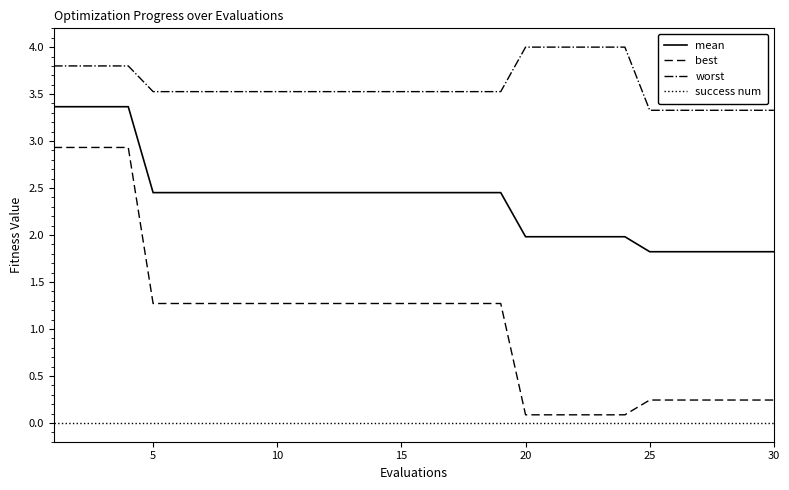

What is the highest value of the best series?

2.9